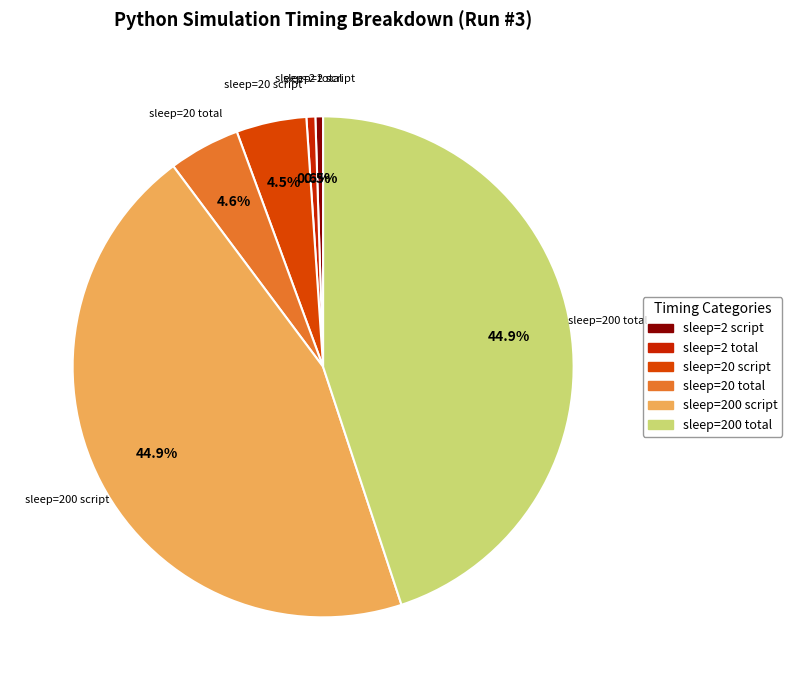

The sleep=200 script slice represents 53% of the pie. True or false?

False